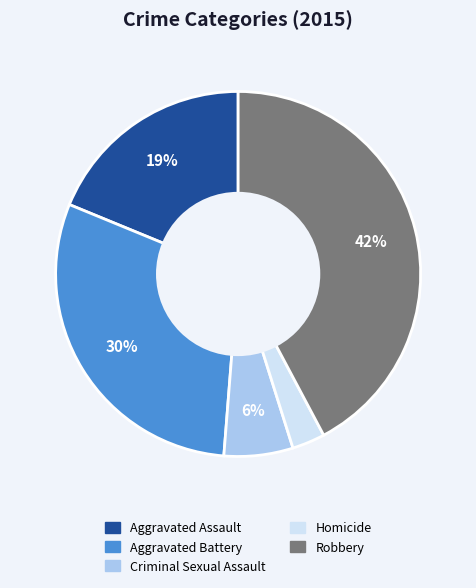

Which slice is the largest?

Robbery